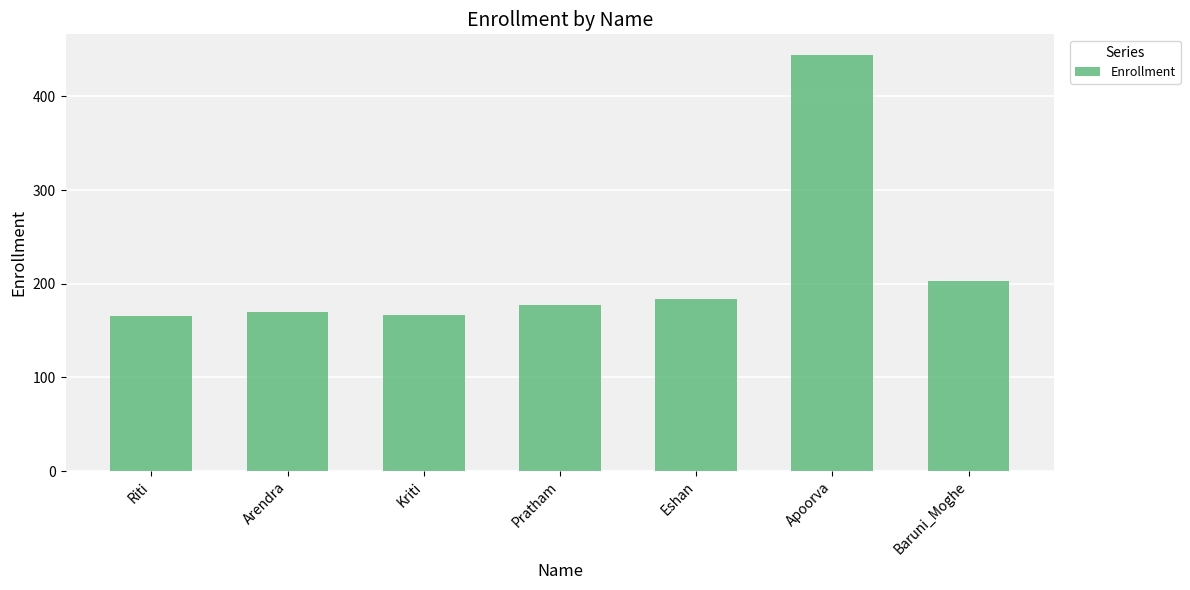

Reading right to left, transcribe all the data shown in this chart.

Baruni_Moghe=203	Apoorva=444	Eshan=184	Pratham=177	Kriti=167	Arendra=170	Riti=165